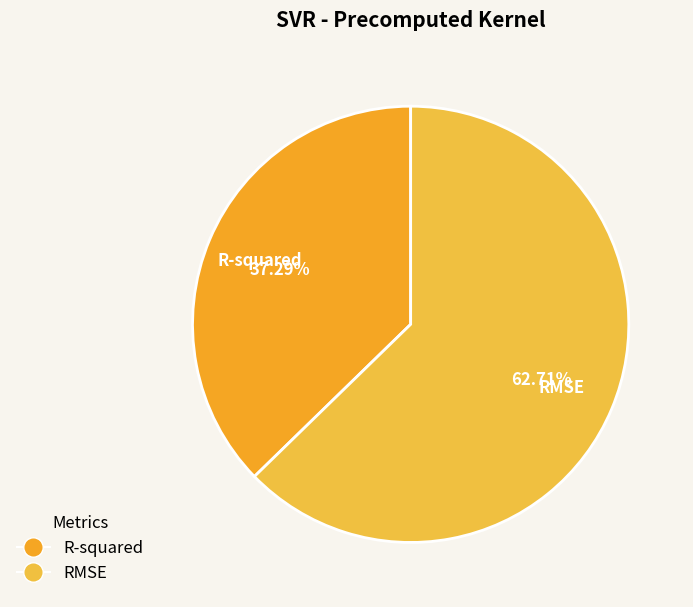

How many segments does this pie chart have?

2